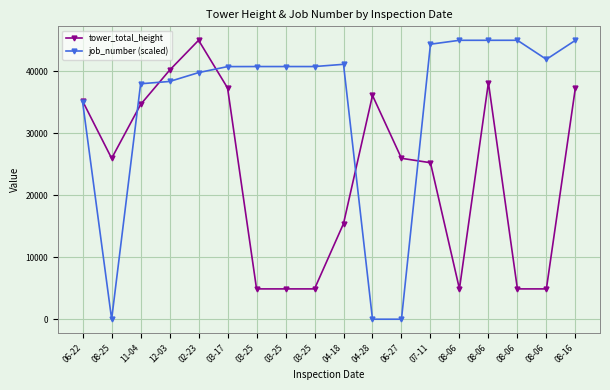

Where is the first local minimum for tower_total_height?

08-25